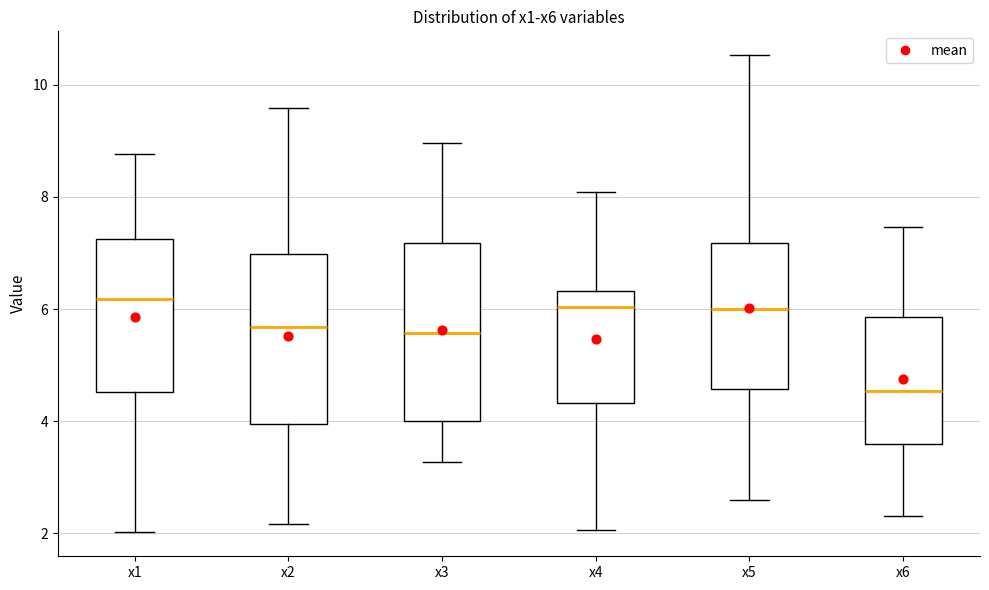

Reading left to right, transcribe this box plot: for each box, give where its median line is, the range the box spans, and where its two whiskers end, as read against the y-axis. The values are not printed on the chart, so give them approximately, as read against the axis.

x1: median 6.2, box 4.6 to 7.2, whiskers 2.0 to 8.8
x2: median 5.6, box 4.0 to 7.0, whiskers 2.2 to 9.6
x3: median 5.6, box 4.0 to 7.2, whiskers 3.2 to 9.0
x4: median 6.0, box 4.4 to 6.4, whiskers 2.0 to 8.0
x5: median 6.0, box 4.6 to 7.2, whiskers 2.6 to 10.6
x6: median 4.6, box 3.6 to 5.8, whiskers 2.4 to 7.4